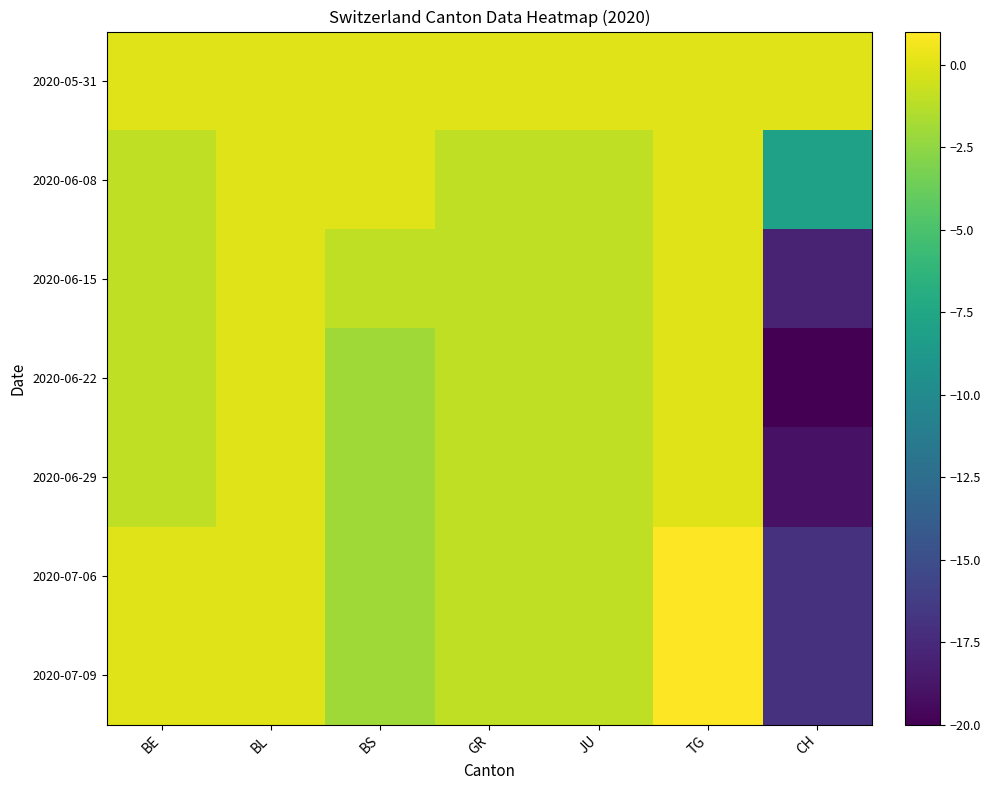

Reading left to right, extract all data points from this chart.

2020-05-31: BE=0	BL=0	BS=0	GR=0	JU=0	TG=0	CH=0
2020-06-08: BE=-1	BL=0	BS=0	GR=-1	JU=-1	TG=0	CH=-8
2020-06-15: BE=-1	BL=0	BS=-1	GR=-1	JU=-1	TG=0	CH=-18
2020-06-22: BE=-1	BL=0	BS=-2	GR=-1	JU=-1	TG=0	CH=-20
2020-06-29: BE=-1	BL=0	BS=-2	GR=-1	JU=-1	TG=0	CH=-19
2020-07-06: BE=0	BL=0	BS=-2	GR=-1	JU=-1	TG=1	CH=-17
2020-07-09: BE=0	BL=0	BS=-2	GR=-1	JU=-1	TG=1	CH=-17